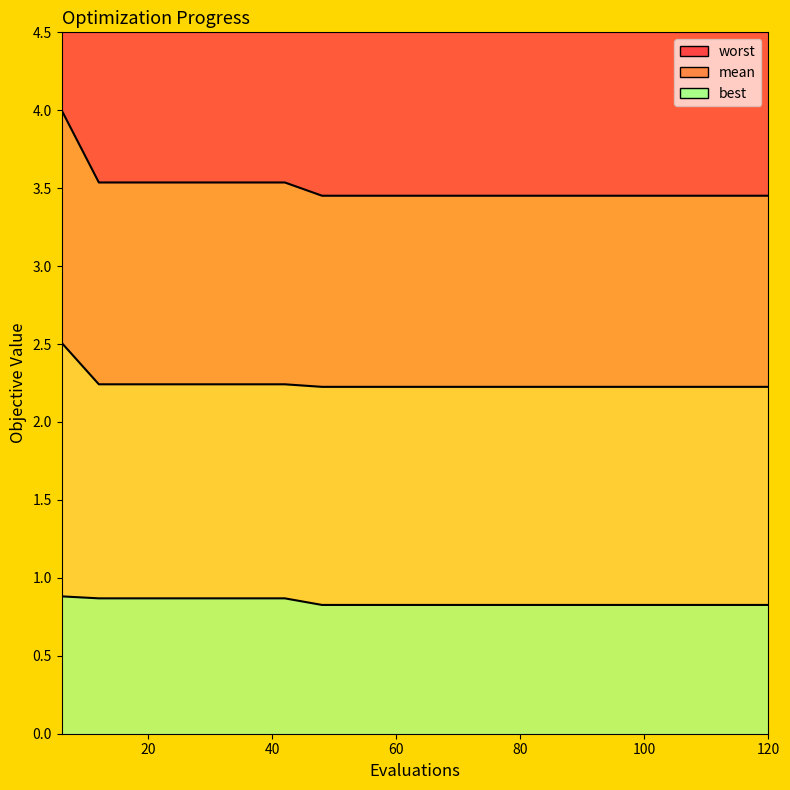

List the series in order of their peak value, lowest first.

best, mean, worst